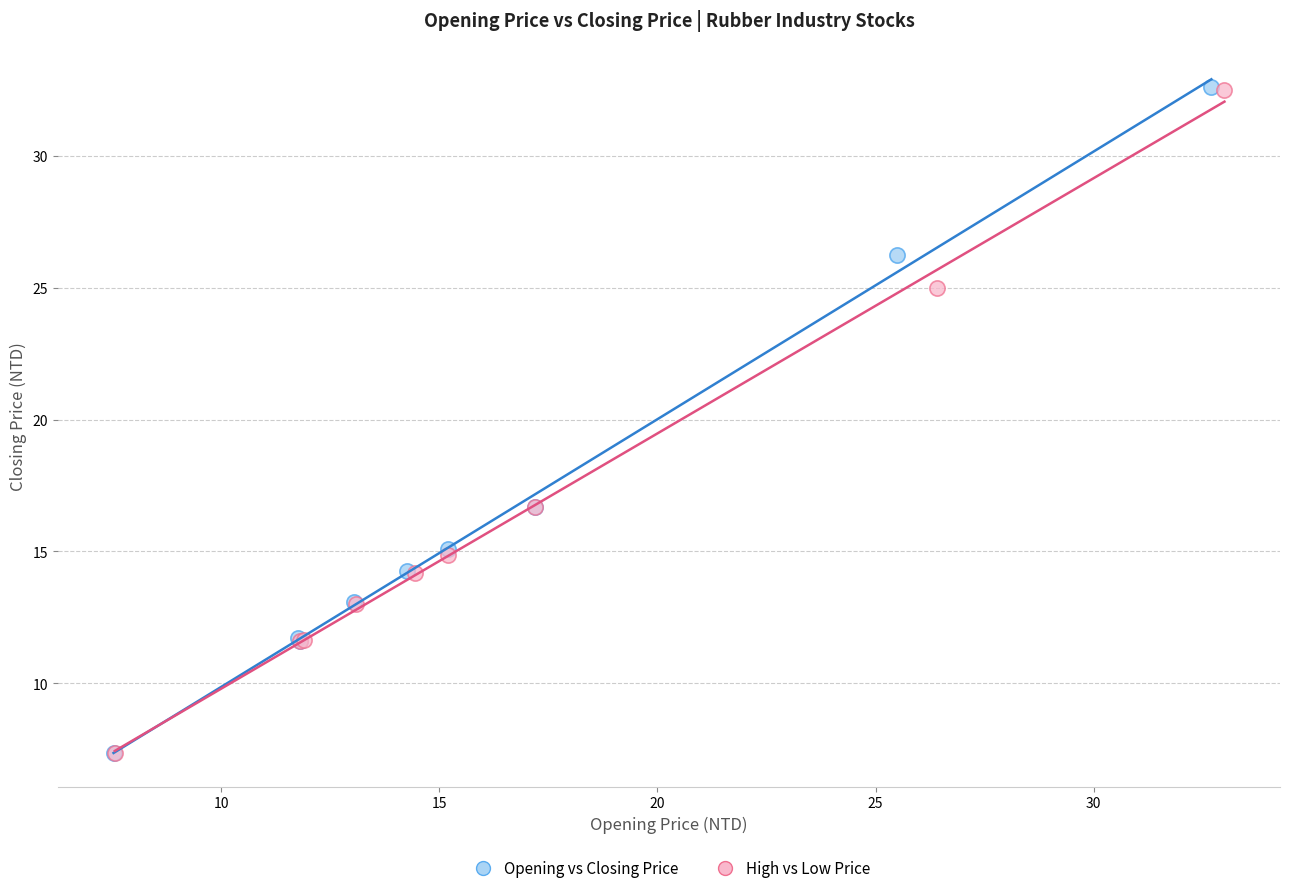

Which series has the largest Y range (max minus min)?

Opening vs Closing Price